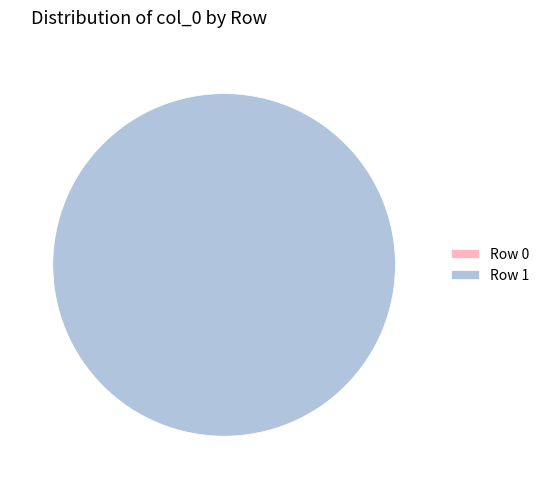

Rank the categories by value from highest to lowest.

Row 1, Row 0